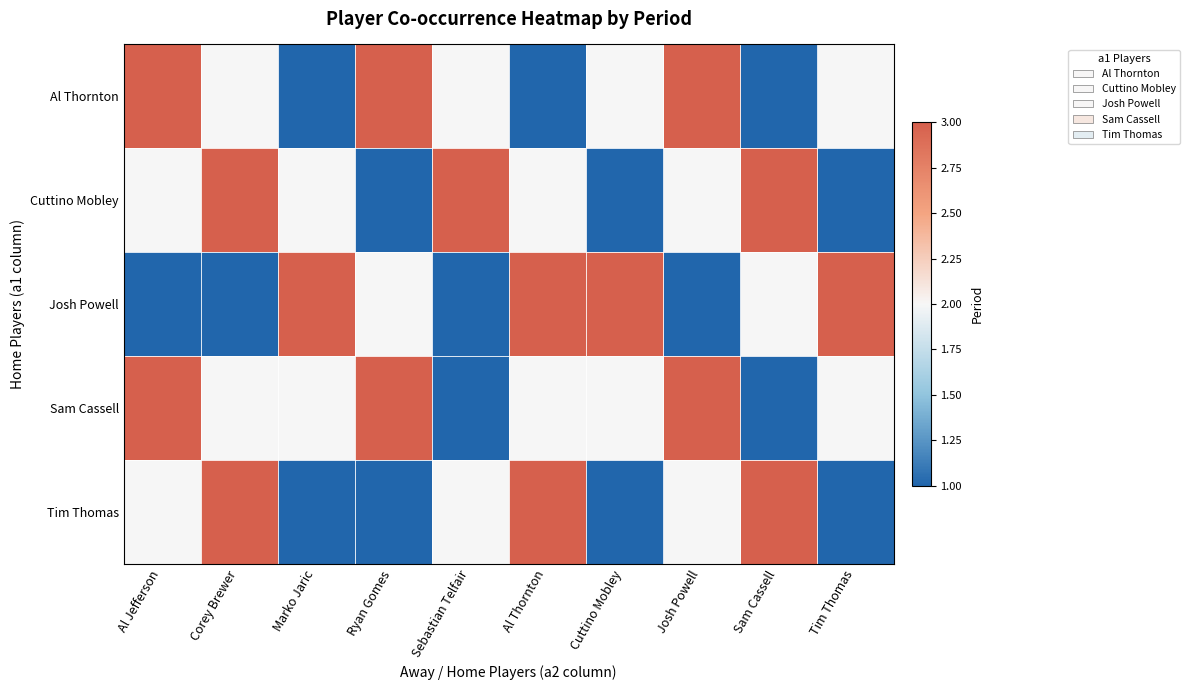

Reading left to right, transcribe all the data shown in this chart.

Al Thornton: Al Jefferson=3	Corey Brewer=2	Marko Jaric=1	Ryan Gomes=3	Sebastian Telfair=2	Al Thornton=1	Cuttino Mobley=2	Josh Powell=3	Sam Cassell=1	Tim Thomas=2
Cuttino Mobley: Al Jefferson=2	Corey Brewer=3	Marko Jaric=2	Ryan Gomes=1	Sebastian Telfair=3	Al Thornton=2	Cuttino Mobley=1	Josh Powell=2	Sam Cassell=3	Tim Thomas=1
Josh Powell: Al Jefferson=1	Corey Brewer=1	Marko Jaric=3	Ryan Gomes=2	Sebastian Telfair=1	Al Thornton=3	Cuttino Mobley=3	Josh Powell=1	Sam Cassell=2	Tim Thomas=3
Sam Cassell: Al Jefferson=3	Corey Brewer=2	Marko Jaric=2	Ryan Gomes=3	Sebastian Telfair=1	Al Thornton=2	Cuttino Mobley=2	Josh Powell=3	Sam Cassell=1	Tim Thomas=2
Tim Thomas: Al Jefferson=2	Corey Brewer=3	Marko Jaric=1	Ryan Gomes=1	Sebastian Telfair=2	Al Thornton=3	Cuttino Mobley=1	Josh Powell=2	Sam Cassell=3	Tim Thomas=1